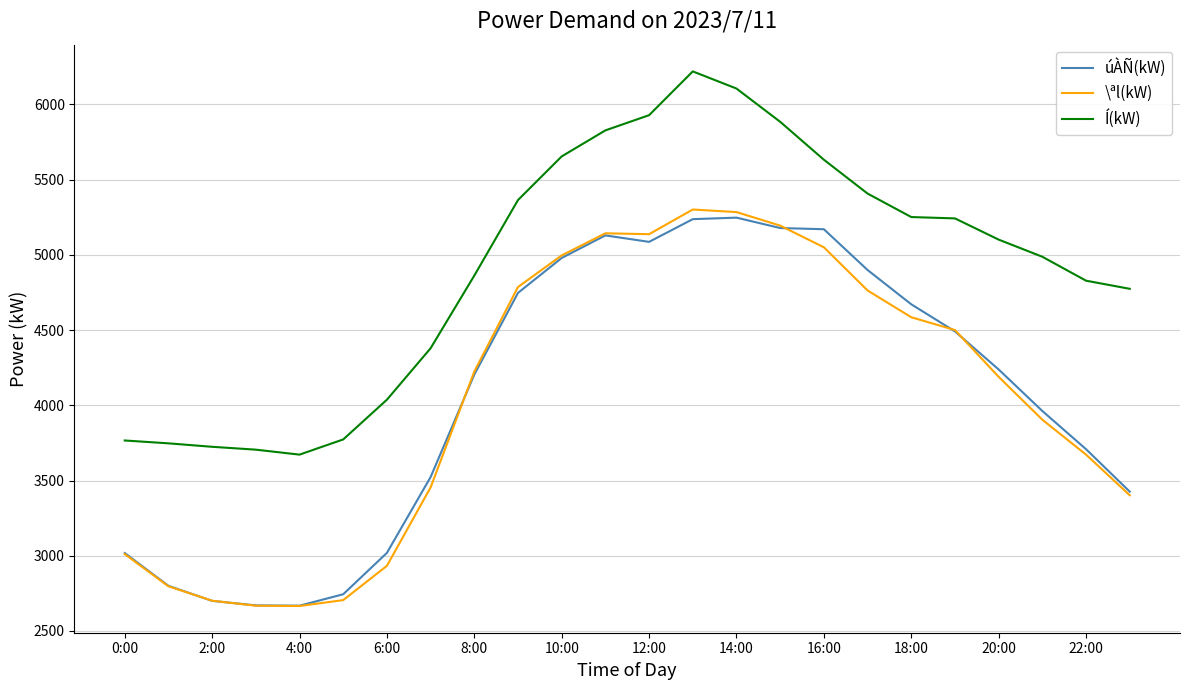

True or false: Í(kW) and úÀÑ(kW) intersect in this chart.

False